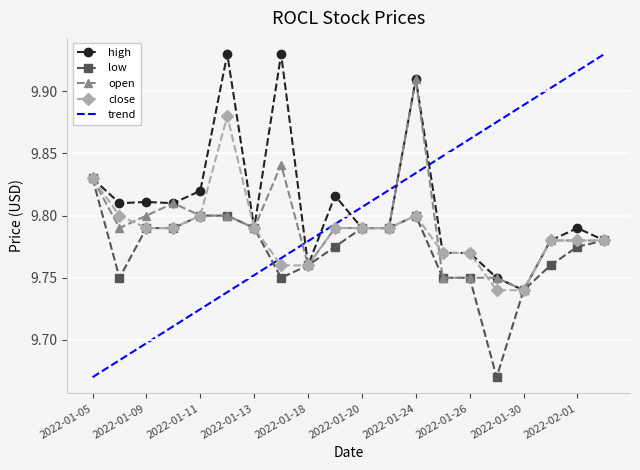

The low series shows 16.1 at 2022-01-23. True or false?

False